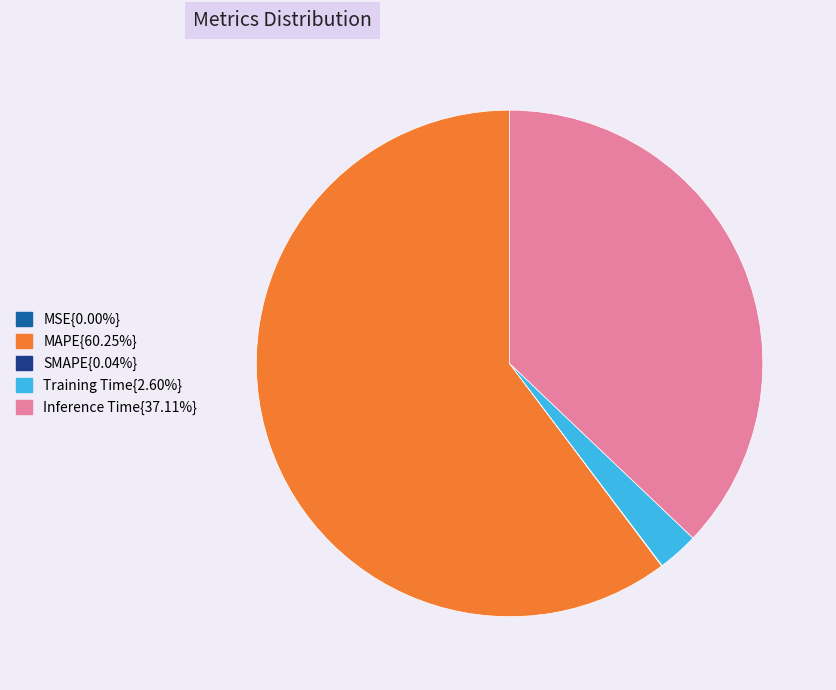

Is there a majority slice in this chart?

Yes